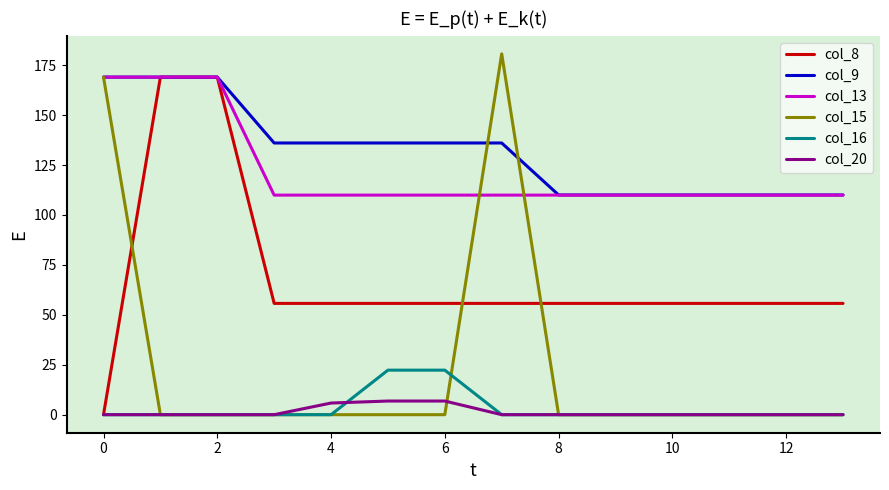

What is the highest value of the col_13 series?

169.0